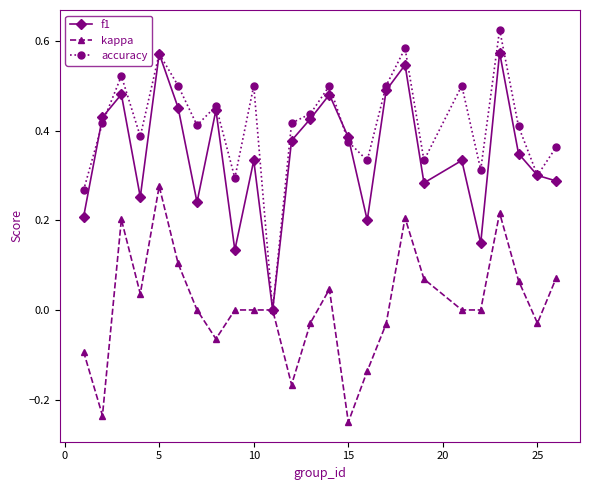

Rank the series by their average value, from lowest to highest.

kappa, f1, accuracy